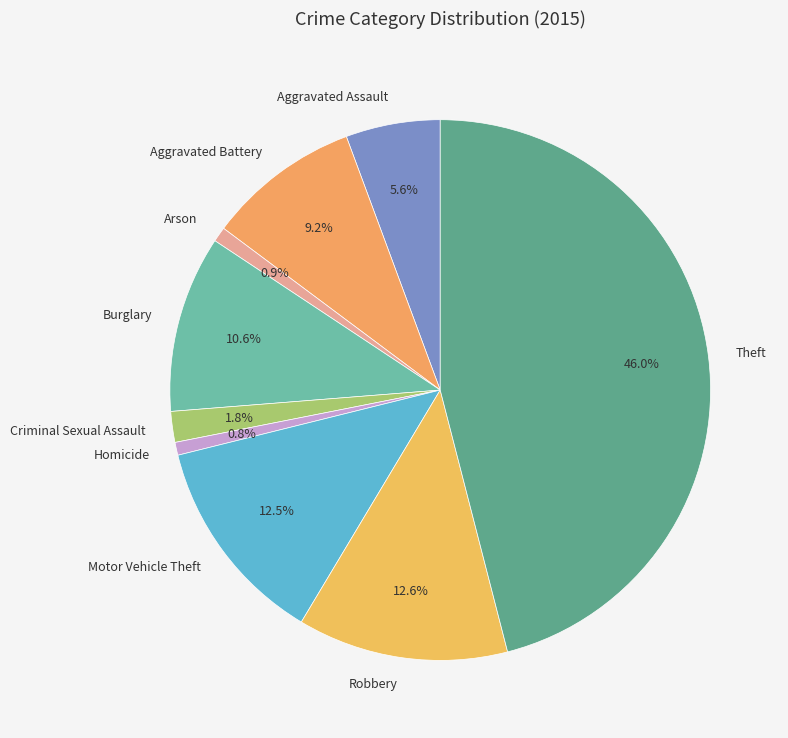

To the nearest percent, what is the difference between the Homicide and Theft slice percentages?

45%